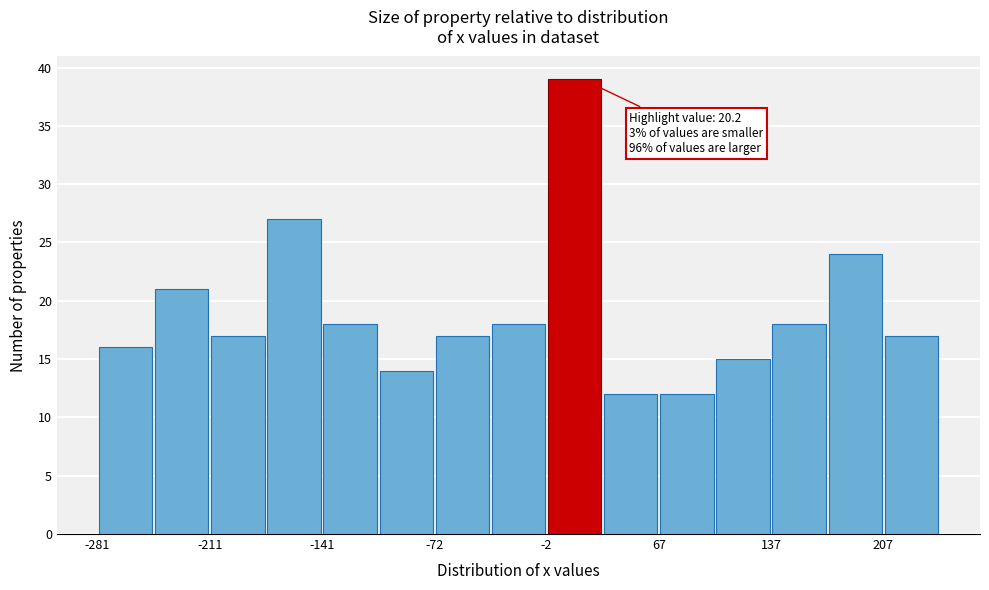

Around what value on the x-axis is the tallest bar? Give the approximate position of its centre, as read against the axis.

20